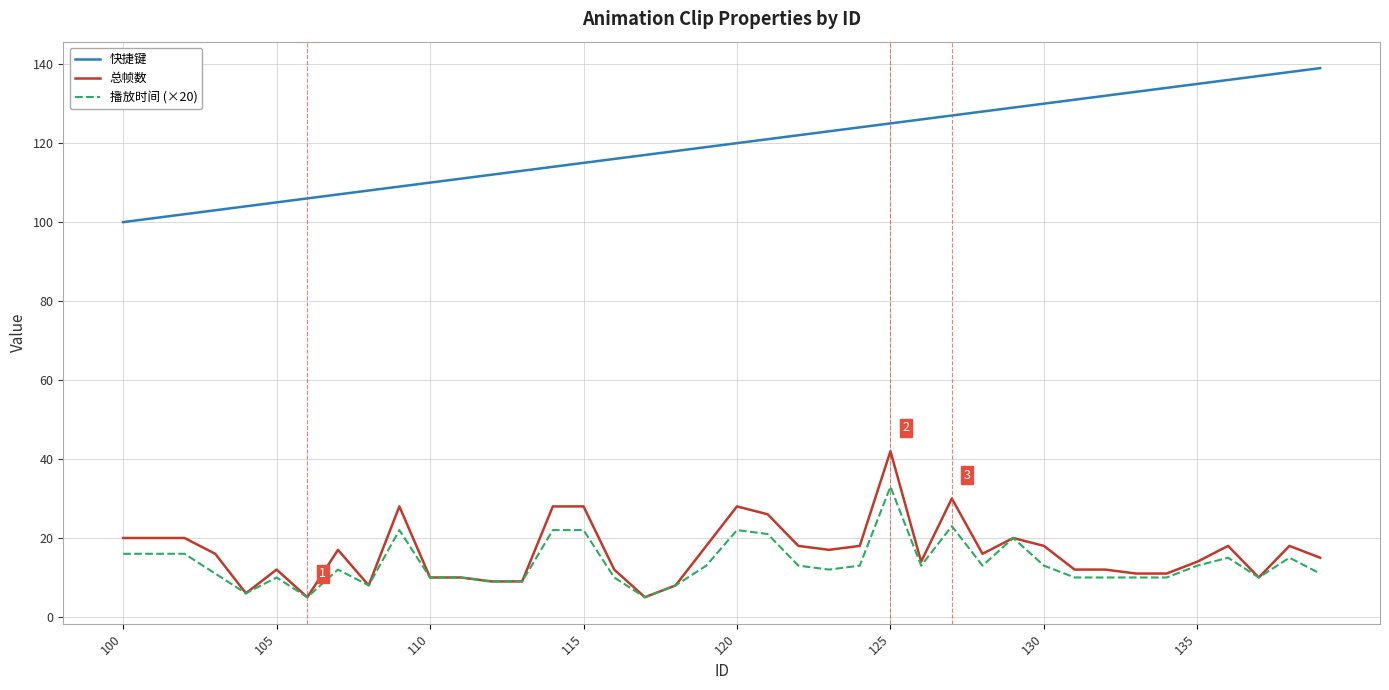

Which series has the largest total across all categories?

快捷键